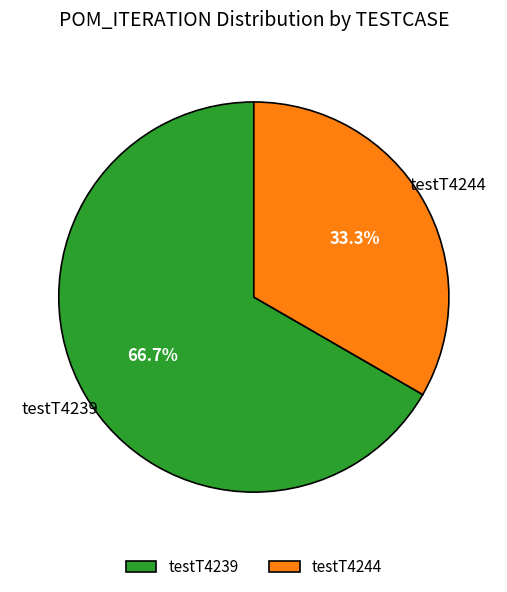

What is the total percentage of testT4244 and testT4239?

100.0%